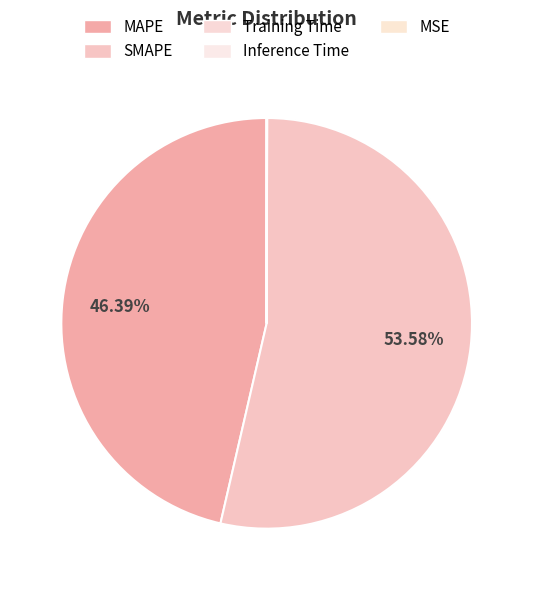

Count the number of slices in the pie.

5